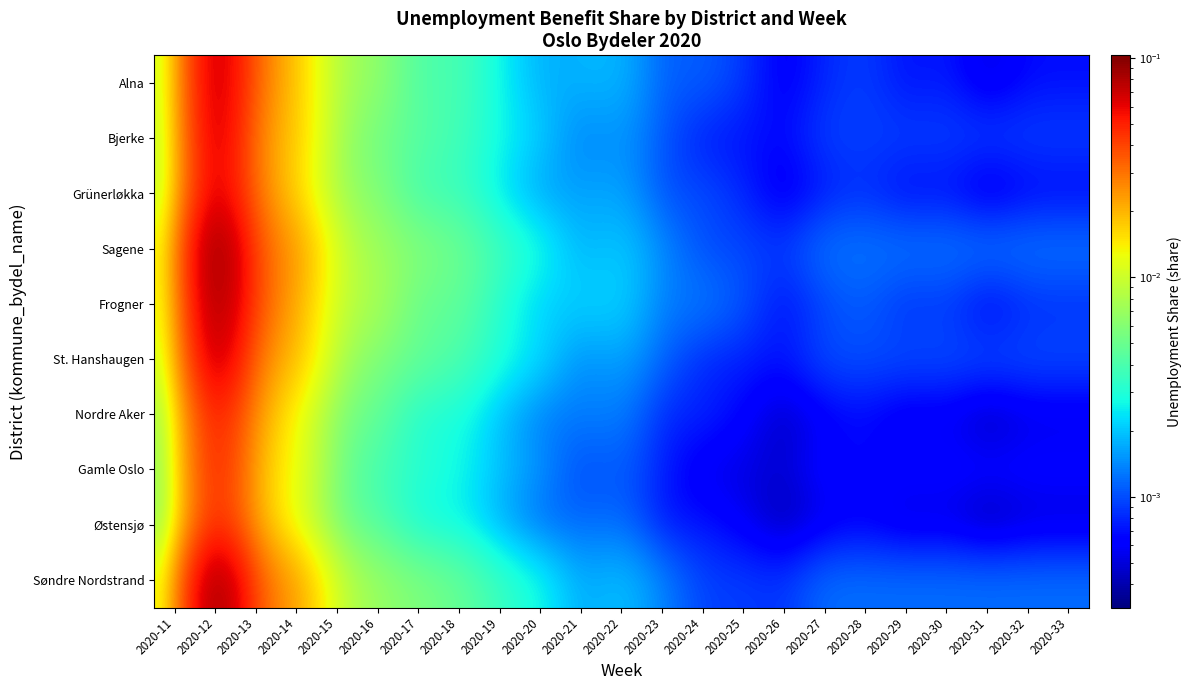

How many data points does each series have?

23